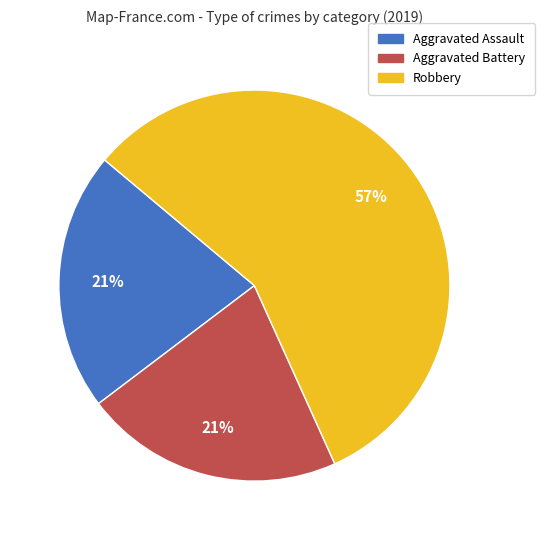

To the nearest percent, what is the average slice percentage?

33%